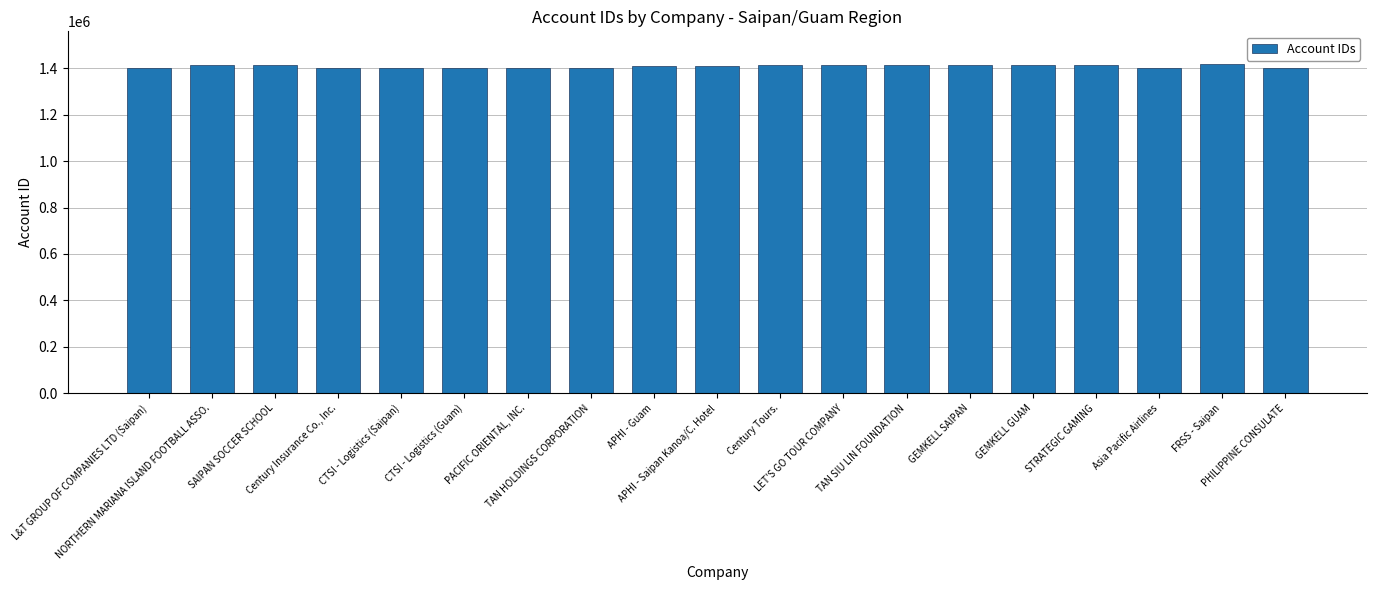

What is the sum of all values?

26765591